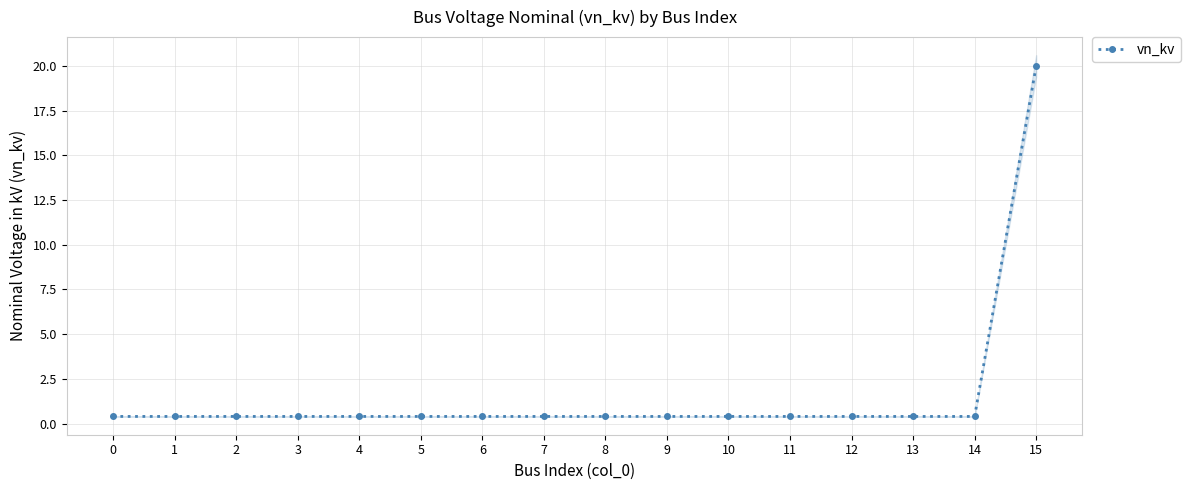

Does the chart display data point markers on the line(s)?

Yes